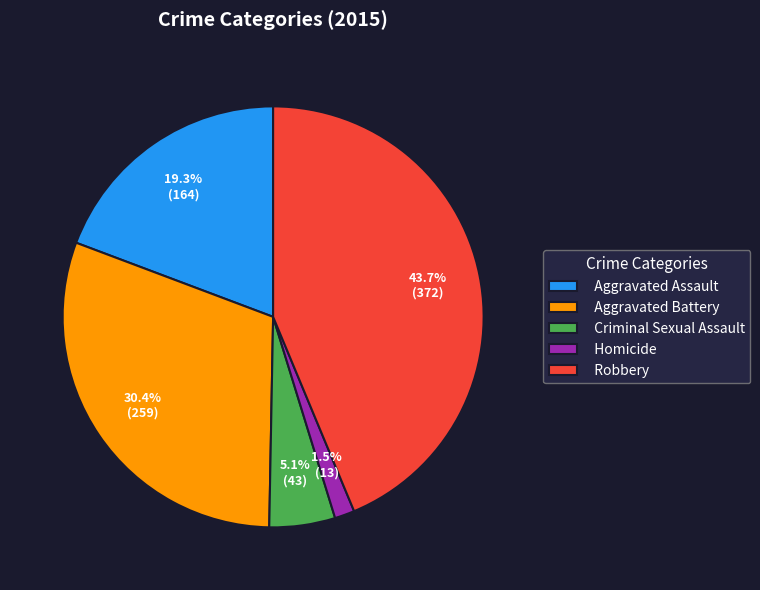

What is the ratio of the value at Robbery to the value at Aggravated Battery?

1.4